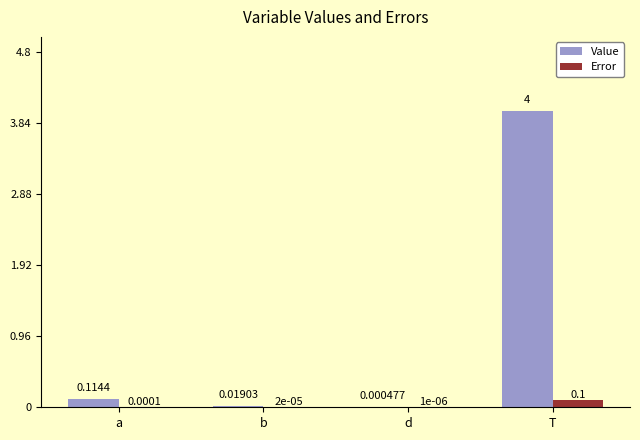

Where is Value nearest to the value 2?

a